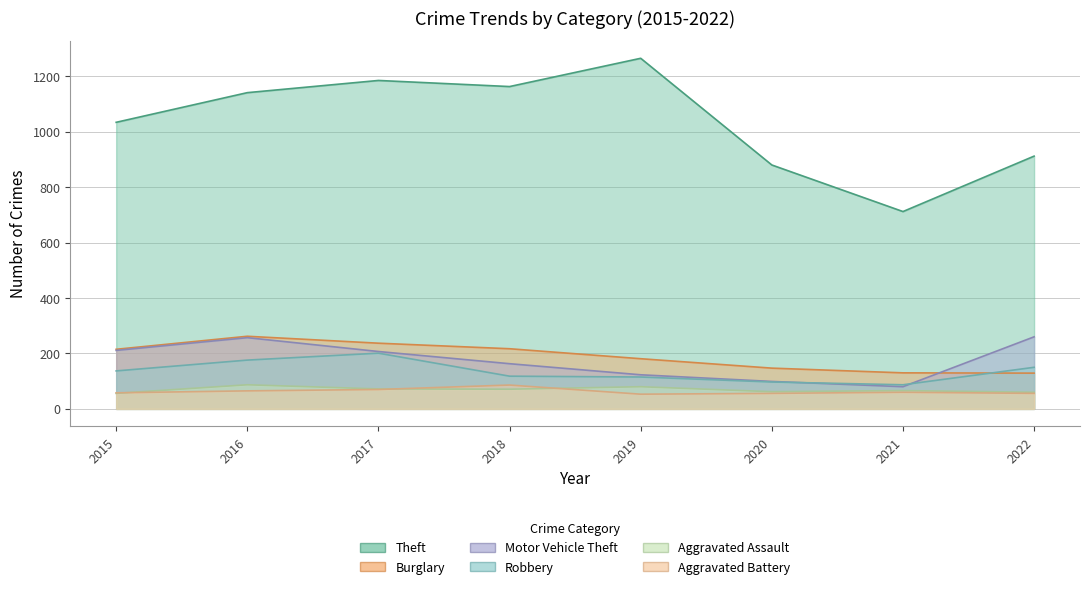

How many lines are shown in the chart?

6